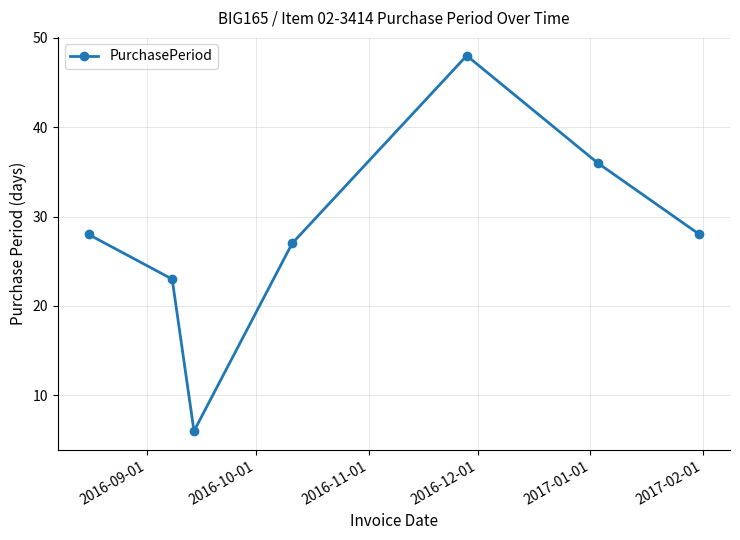

Reading left to right, extract all data points from this chart.

28	23	6	27	48	36	28